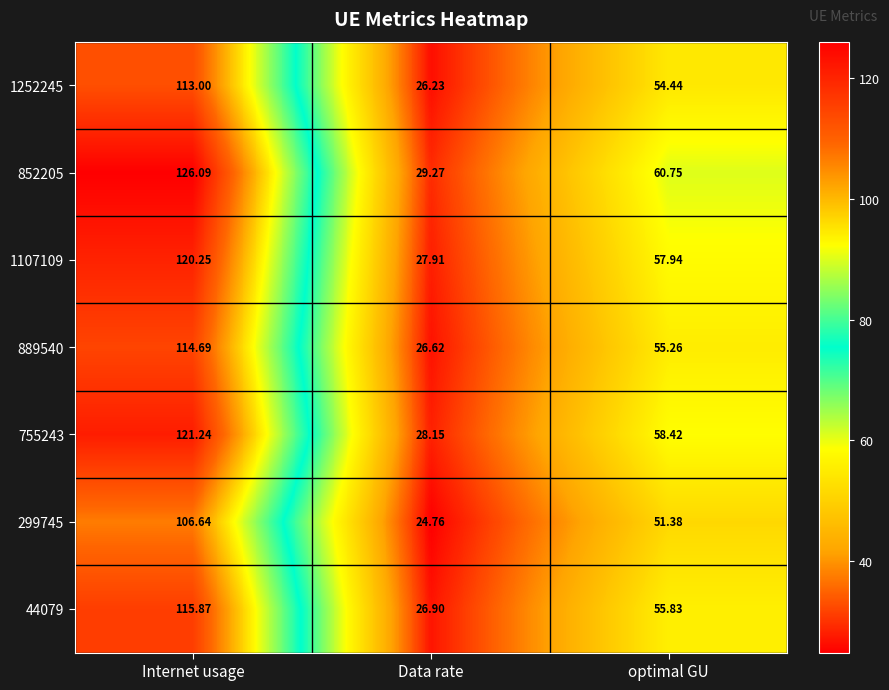

Where does the 44079 series first go above 55?

Internet usage